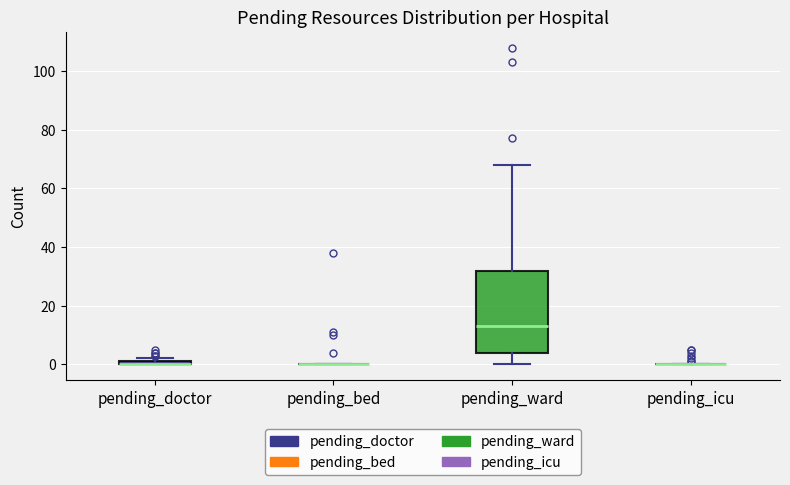

Which box is the tallest, from its lower edge to its upper edge?

pending_ward